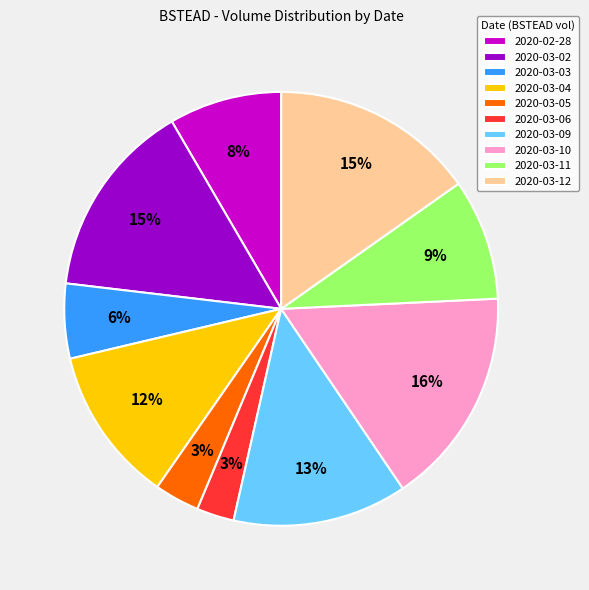

To the nearest percent, what portion does 2020-03-12 represent?

15%